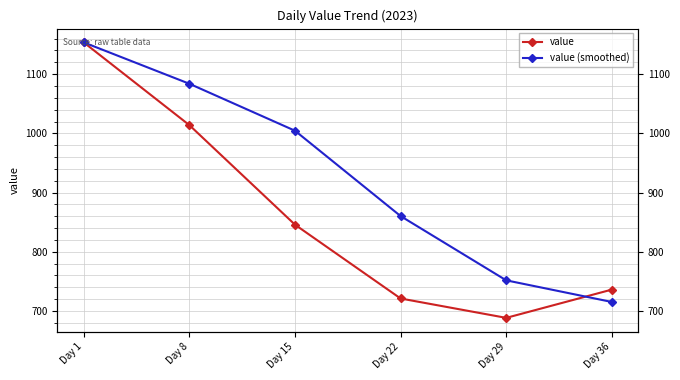

Count the number of categories in the chart.

6